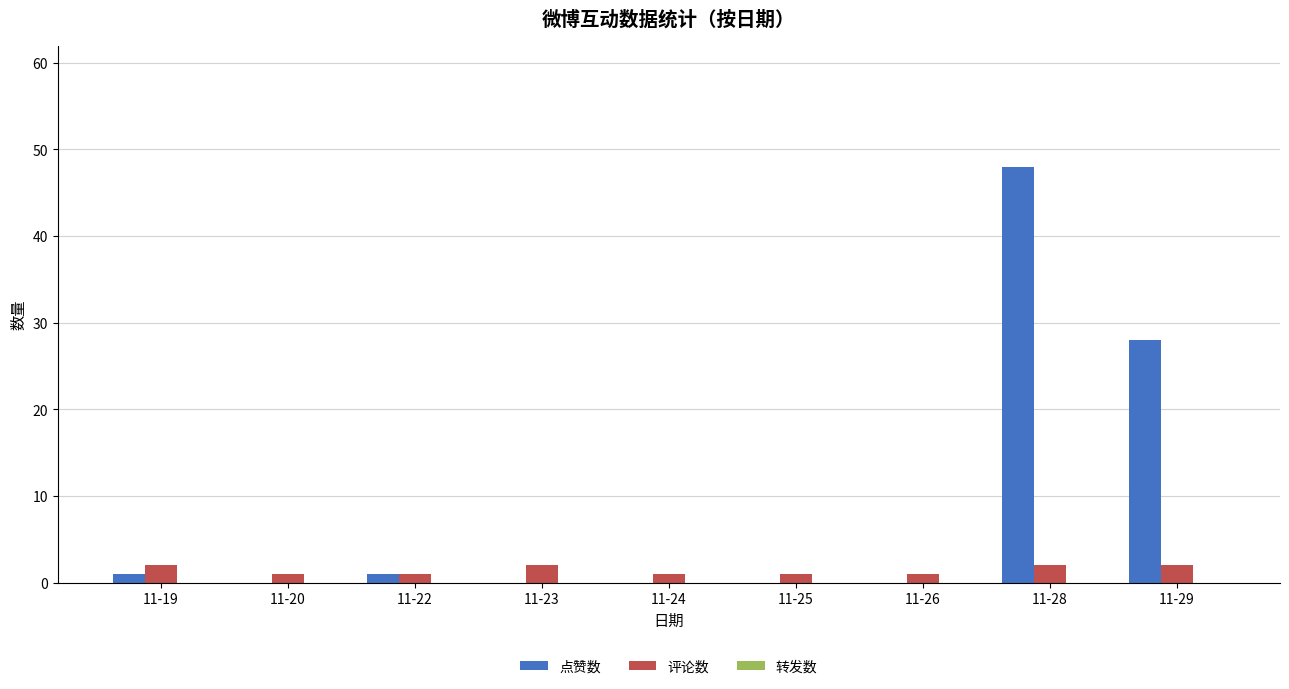

What is the highest value of the 点赞数 series?

48